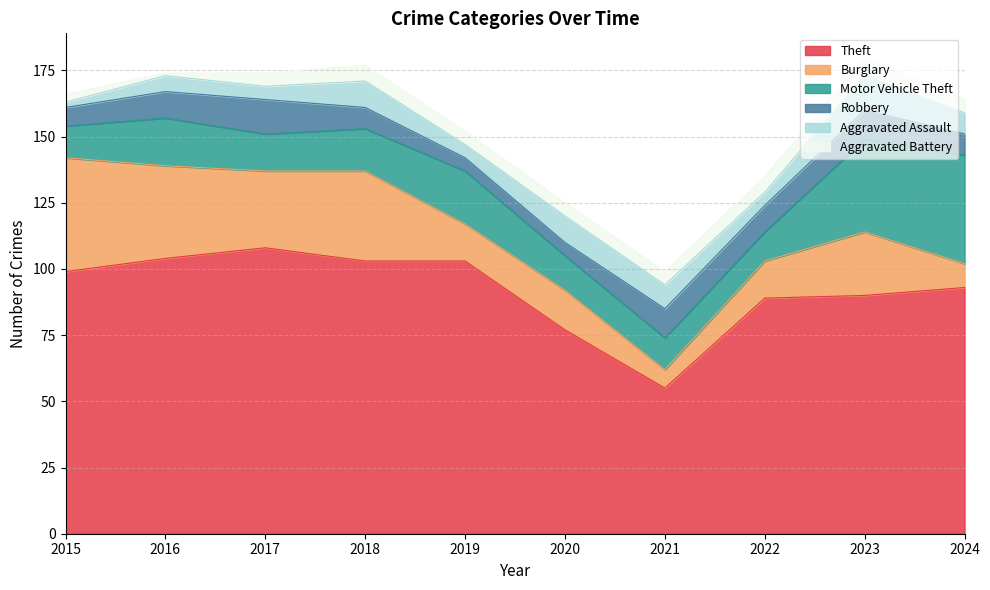

Which series has the widest spread of values?

Theft